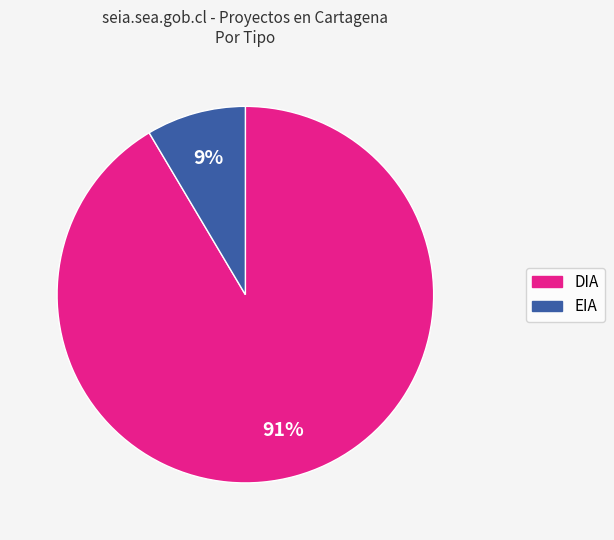

What is the smallest slice in the pie chart?

EIA